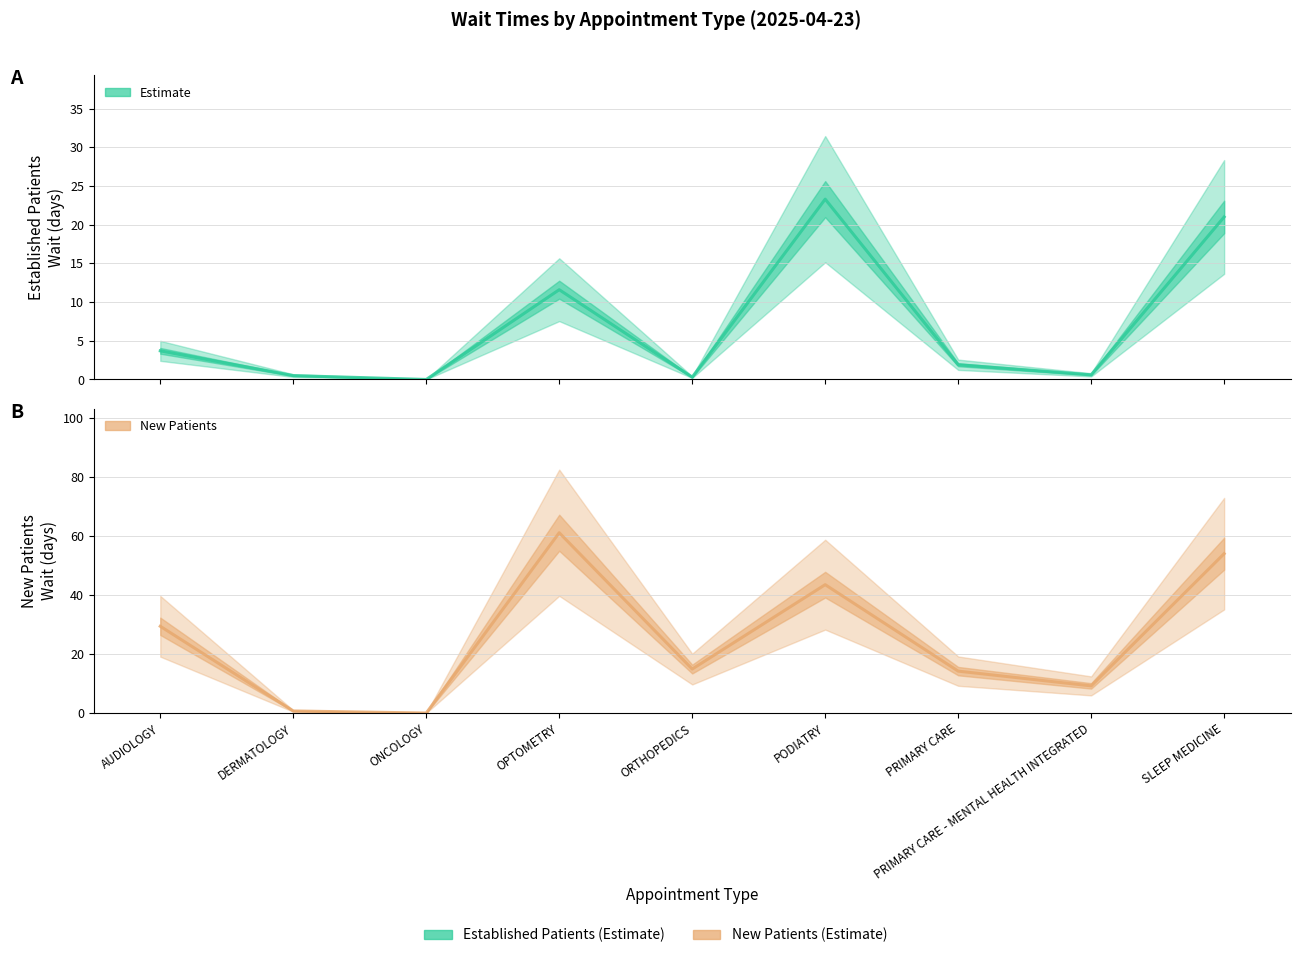

What are all the series names shown in the legend?

Established Patients, New Patients